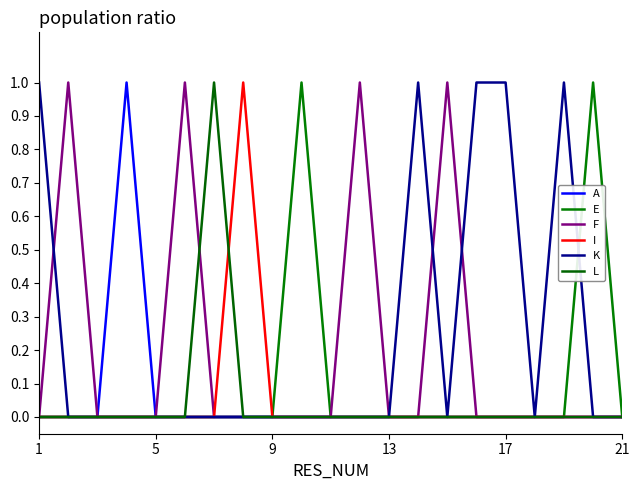

Reading left to right, what are all the values shown in this chart?

A: 0	0	0	1	0	0	0	0	0	0	0	0	0	0	0	0	0	0	0	0	0
E: 0	0	0	0	0	0	0	0	0	1	0	0	0	0	0	0	0	0	0	1	0
F: 0	1	0	0	0	1	0	0	0	0	0	1	0	0	1	0	0	0	0	0	0
I: 0	0	0	0	0	0	0	1	0	0	0	0	0	0	0	0	0	0	0	0	0
K: 1	0	0	0	0	0	0	0	0	0	0	0	0	1	0	1	1	0	1	0	0
L: 0	0	0	0	0	0	1	0	0	0	0	0	0	0	0	0	0	0	0	0	0